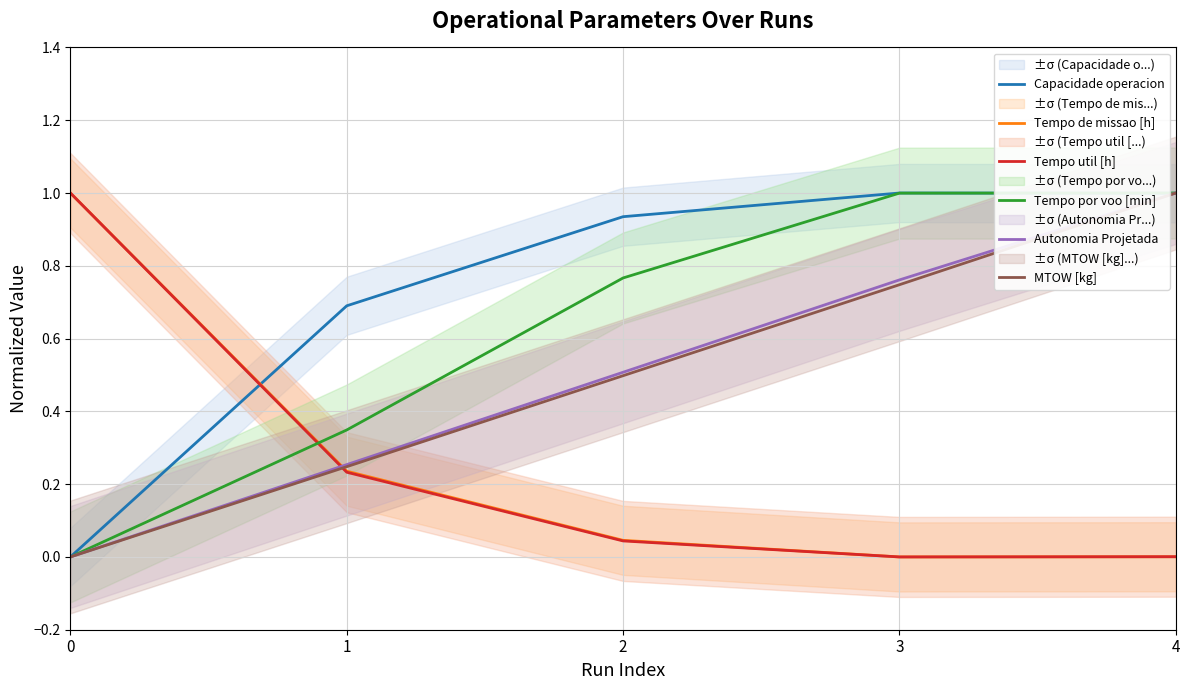

What is the highest value of the Tempo util [h] series?

1.0